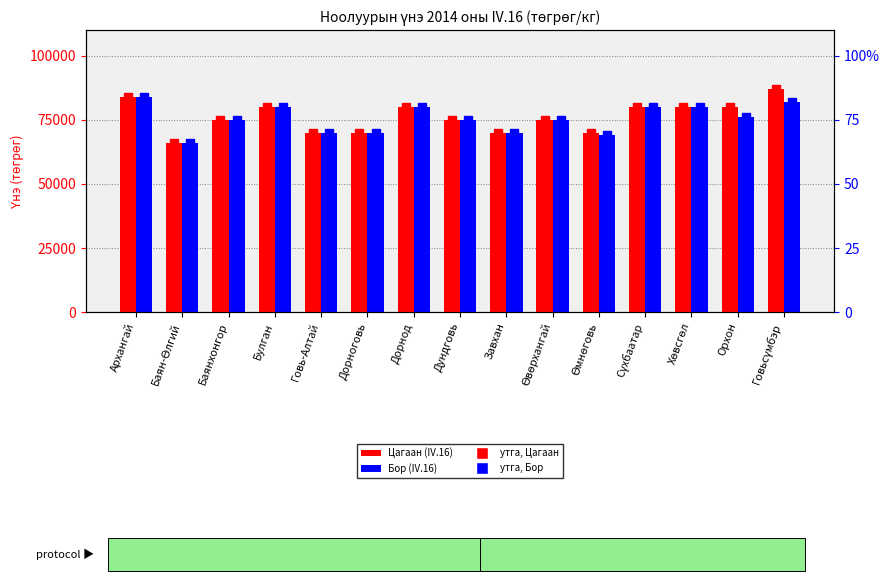

At which label does Цагаан (IV.16) first exceed 75000?

Архангай